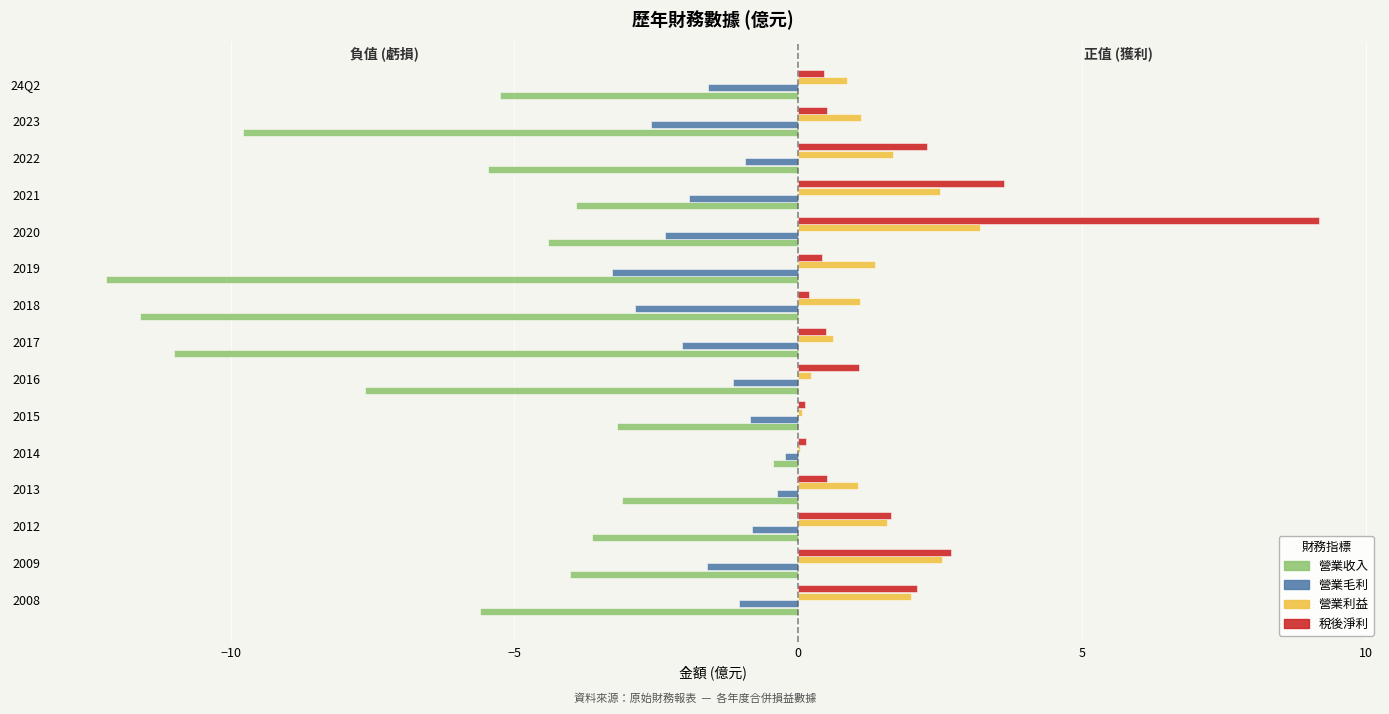

Is it true that 營業收入 equals -7.7 at 2018?

False